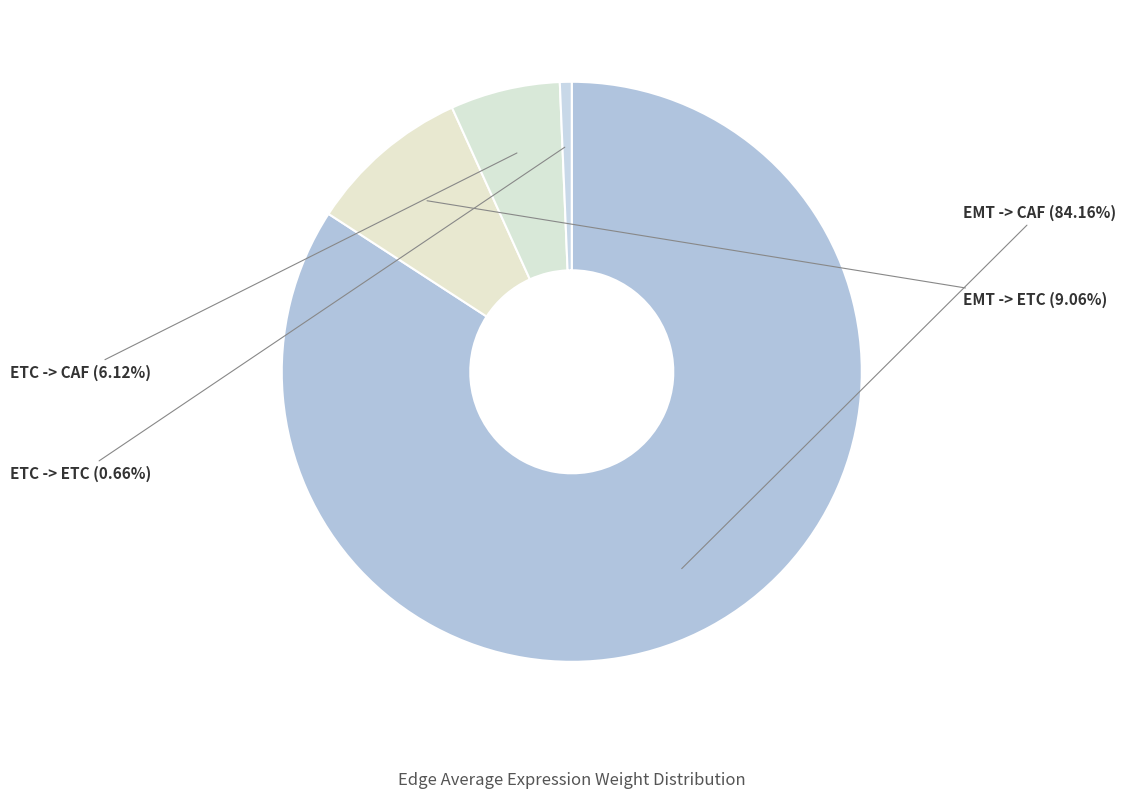

Does ETC -> ETC represent more than half of the total?

No